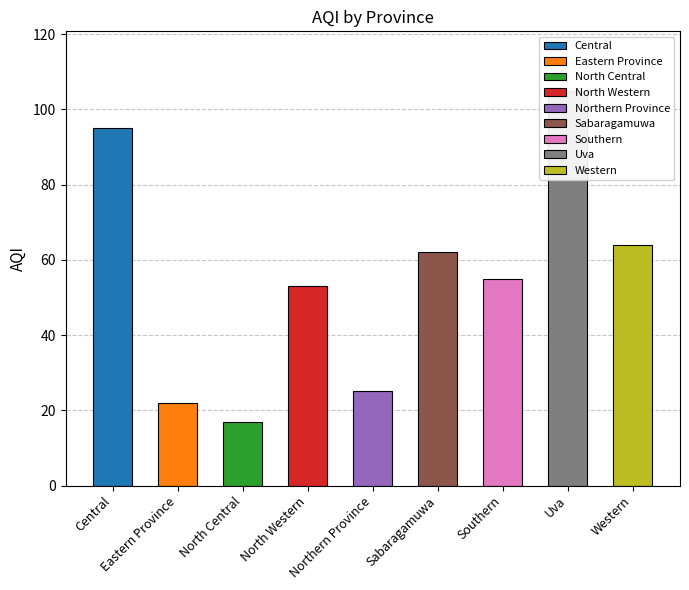

What is the sum of all values?

498